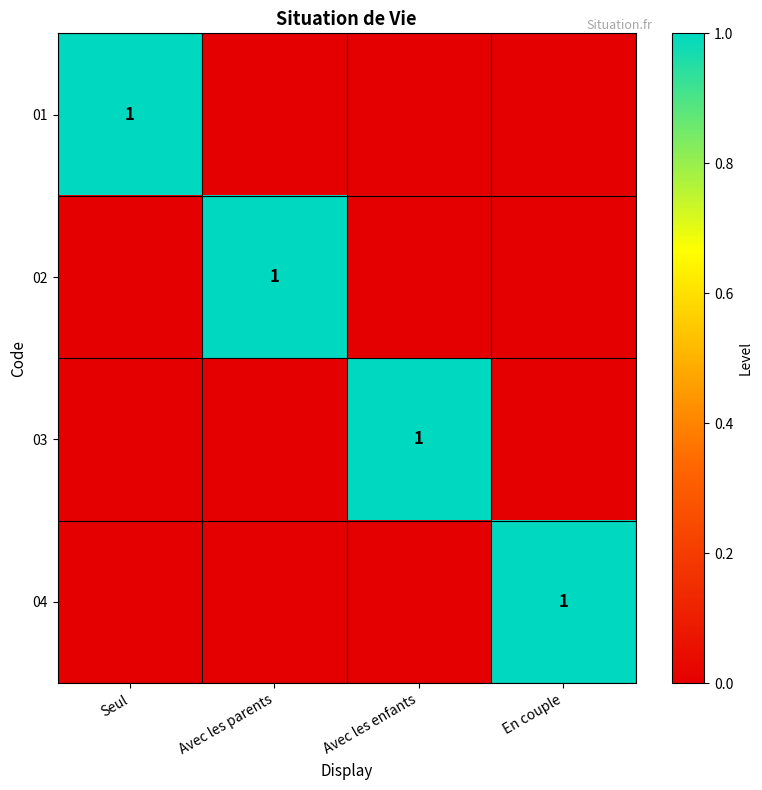

True or false: 04 has a value of 0 at En couple.

False